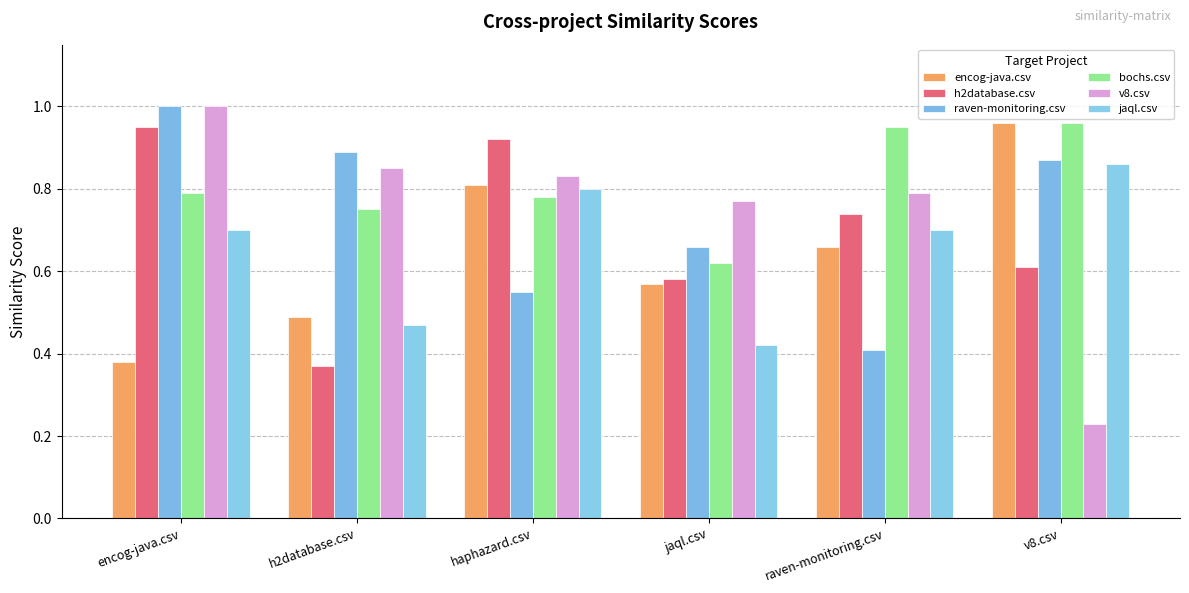

What is the difference between the second highest and second lowest values in the jaql.csv series?

0.3